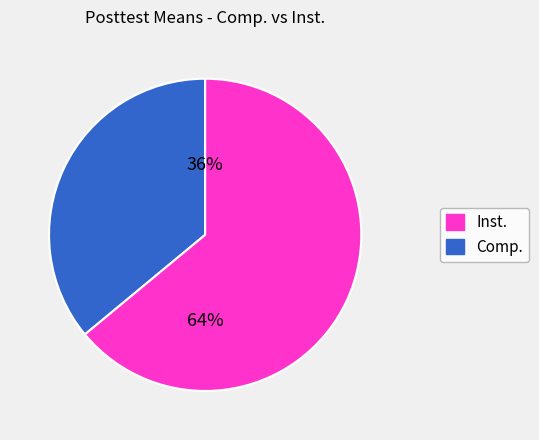

To the nearest percent, what is the average slice percentage?

50%